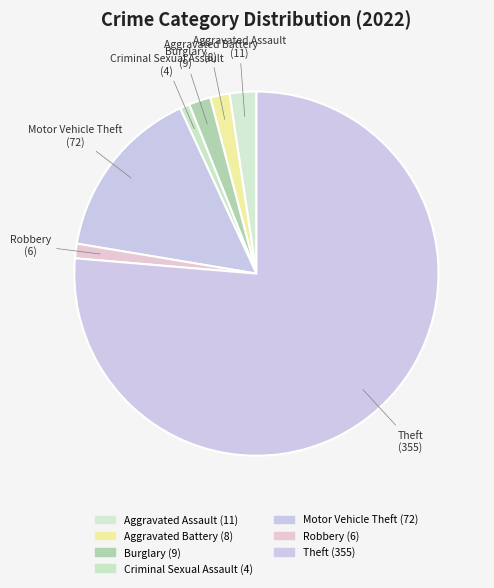

True or false: Motor Vehicle Theft accounts for 7% of the total.

False